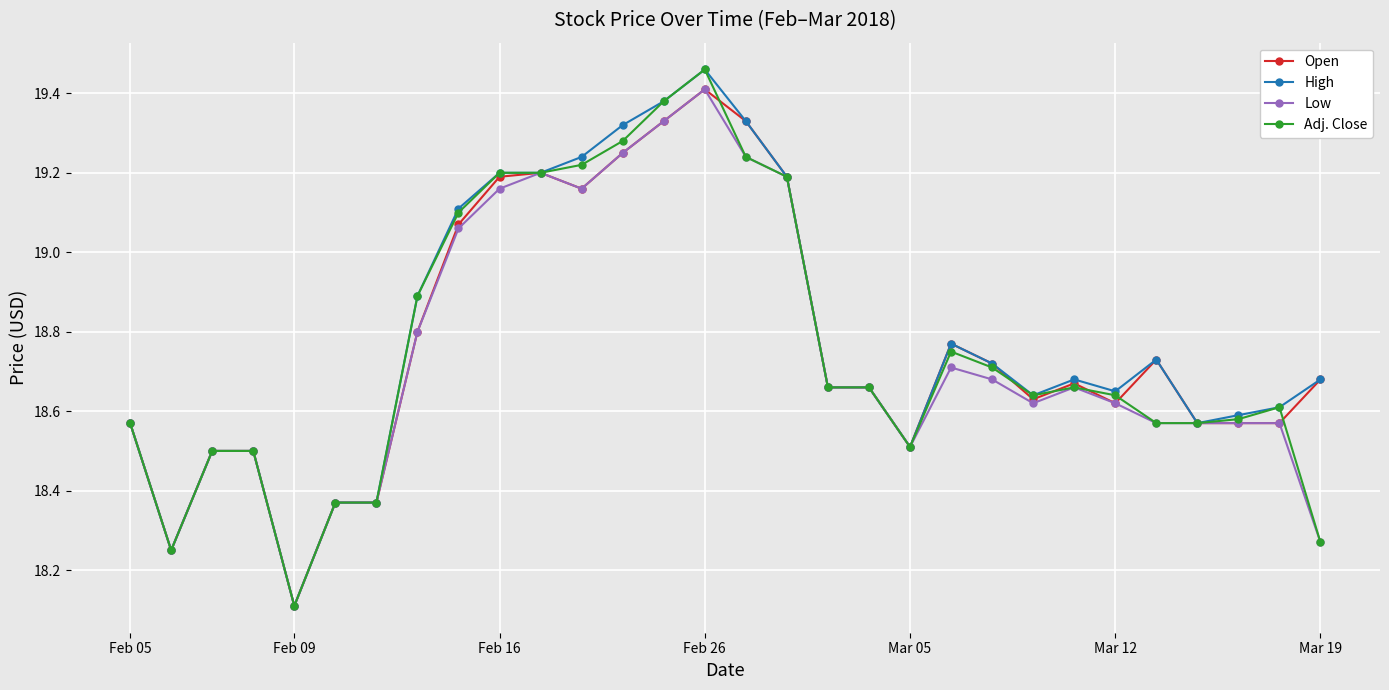

What is the smallest value displayed?

18.1